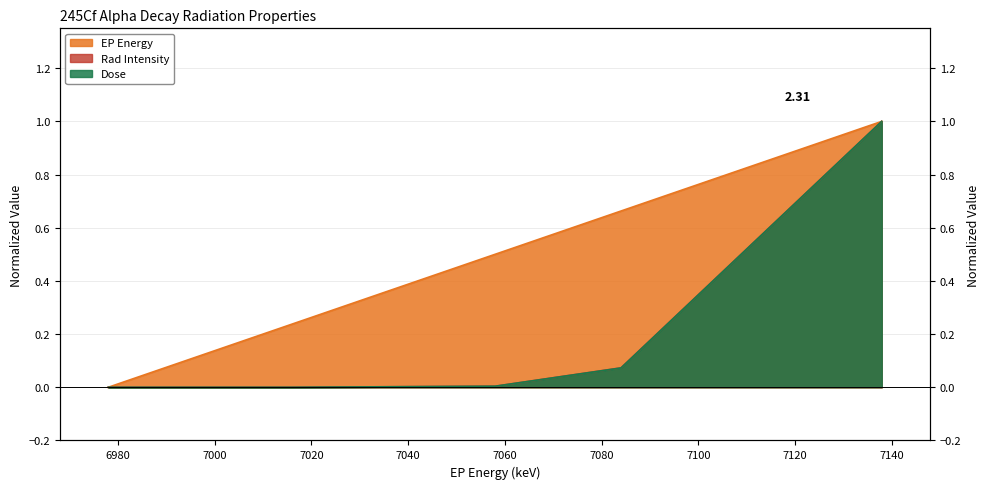

What is the label of the 3rd point from the right?

7058